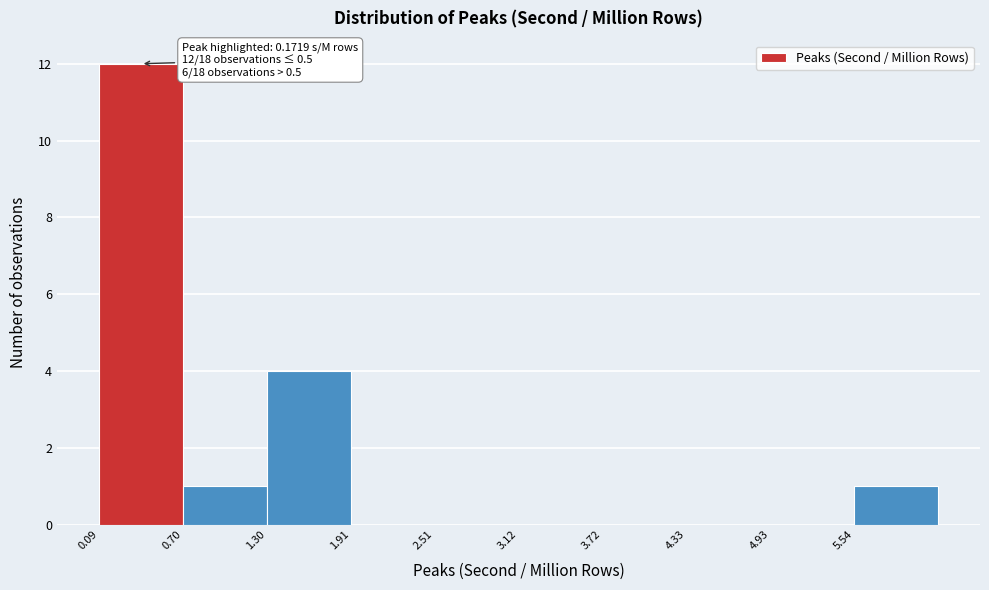

Which range on the x-axis has the tallest bar?

0.1 to 0.7